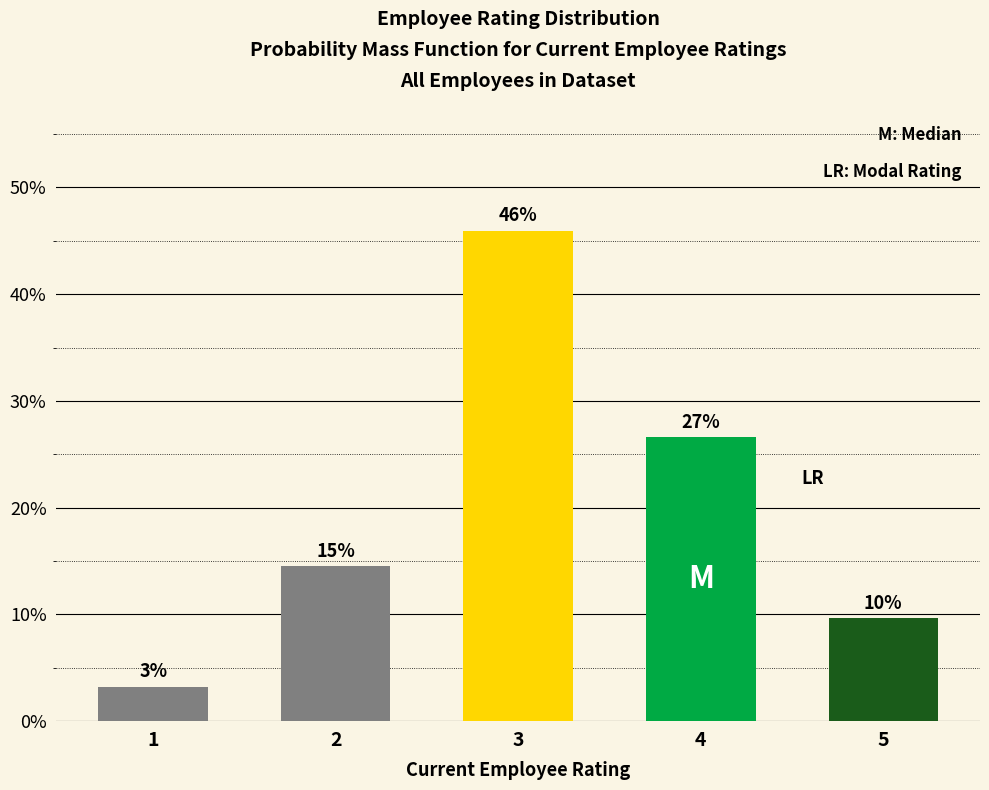

How many bars are there in total?

5